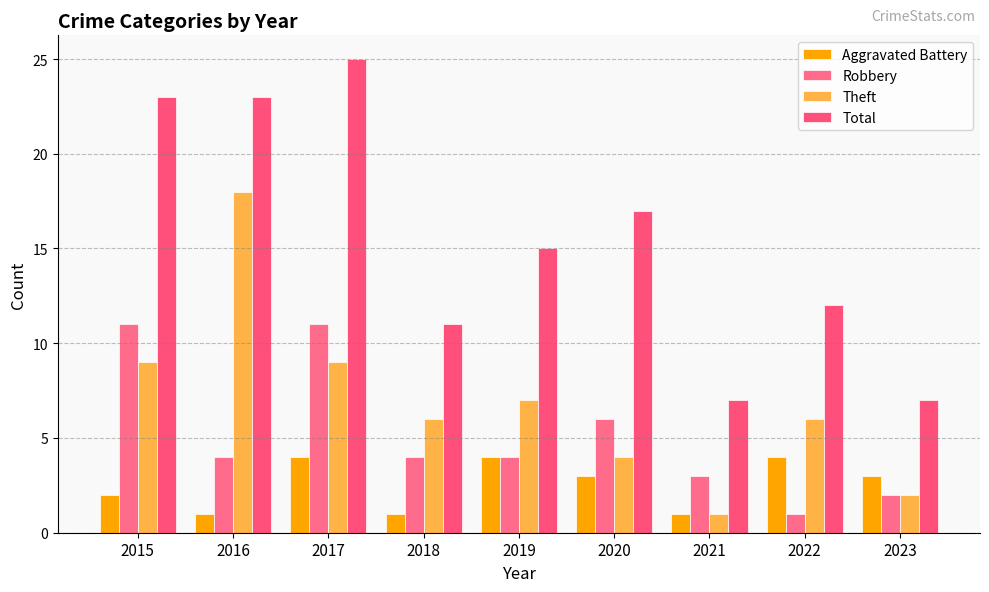

Does the chart contain stacked bars?

No